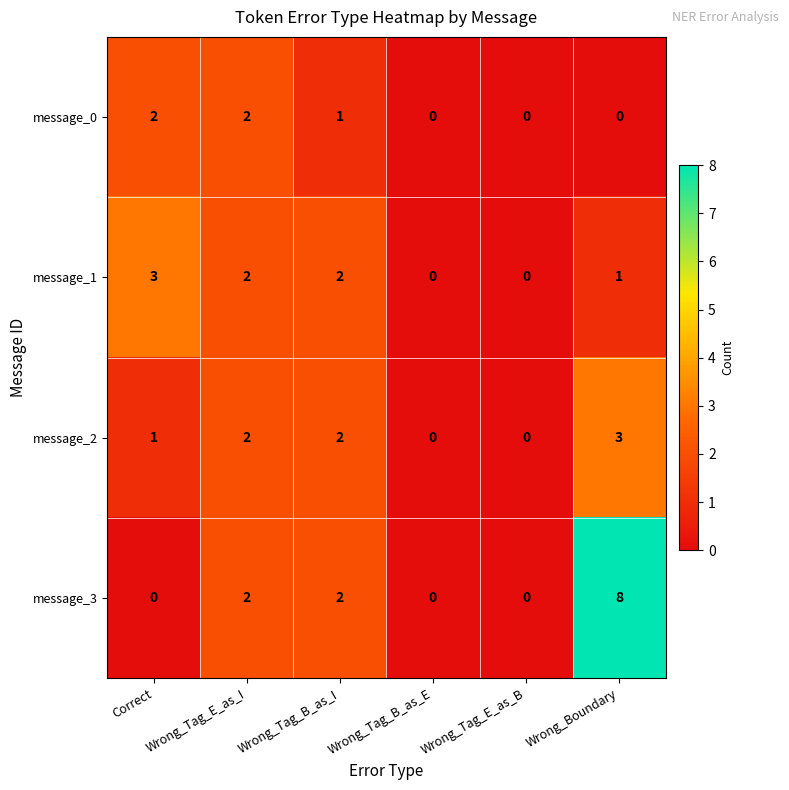

Which series has the largest total across all categories?

message_3